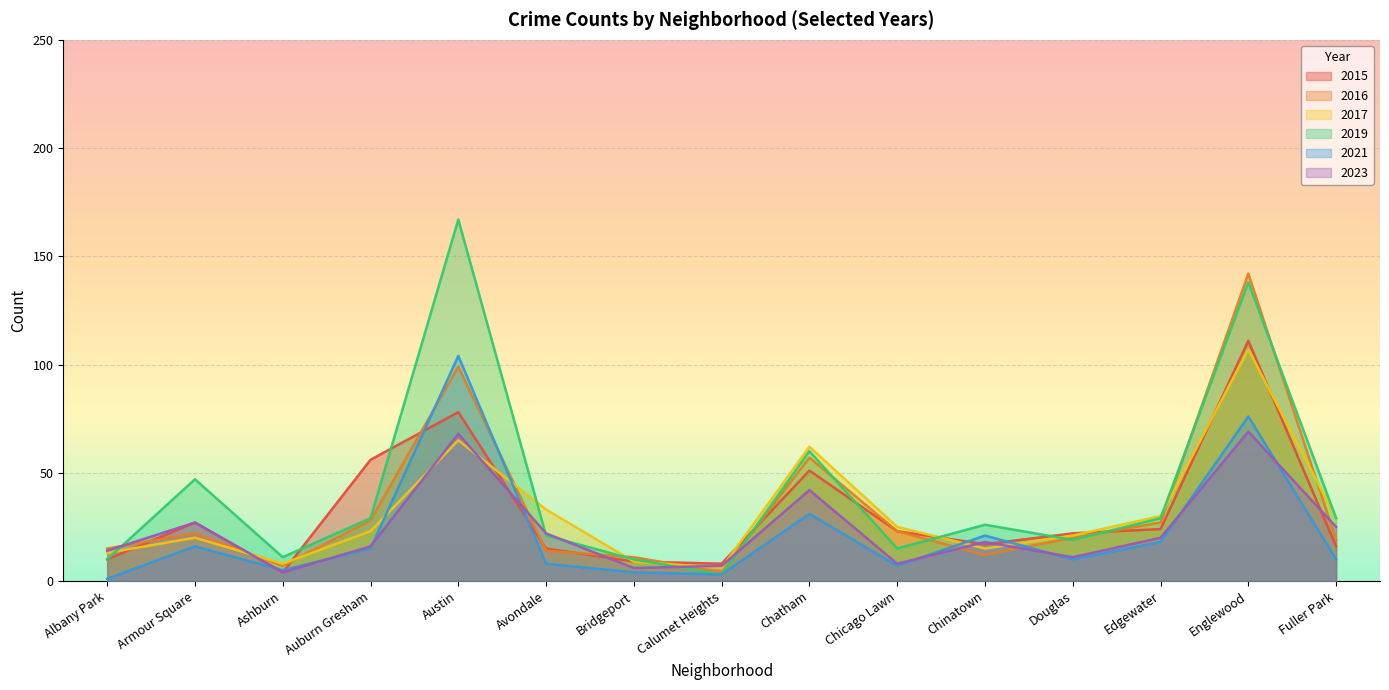

How many intersections are there between 2023 and 2019?

5